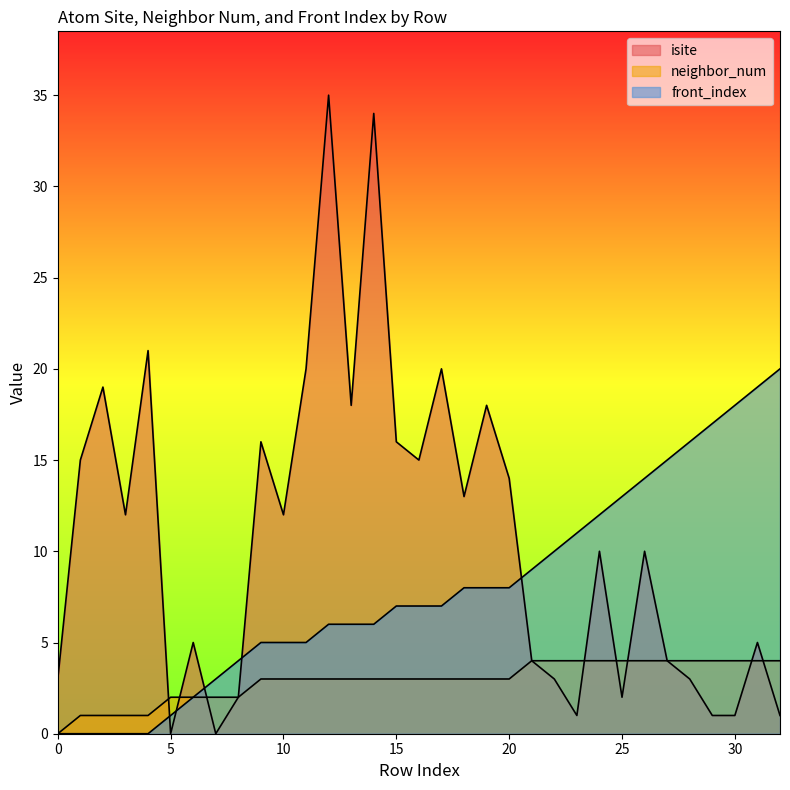

What is the difference between the maximum and minimum values in the front_index series?

20